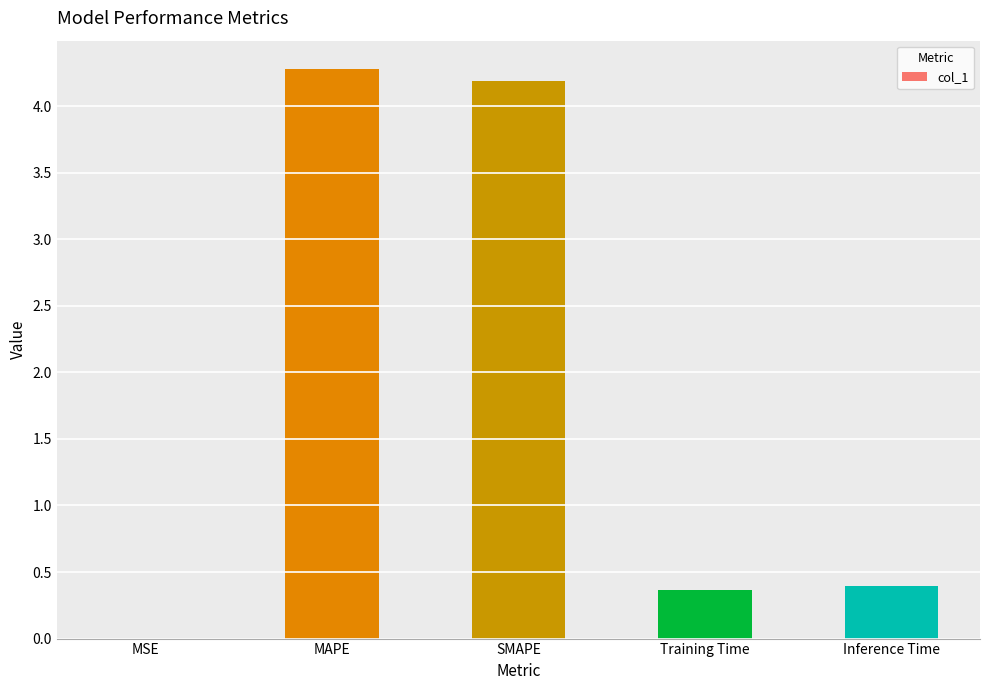

What is the greatest value displayed?

4.3